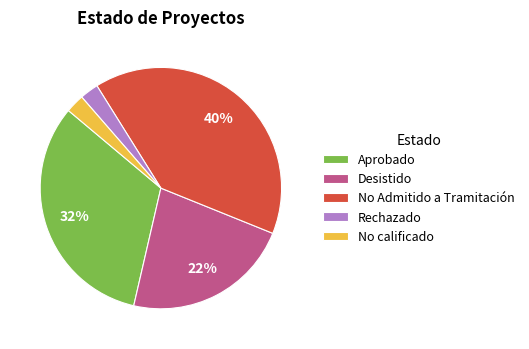

What is the largest slice in the pie chart?

No Admitido a Tramitación